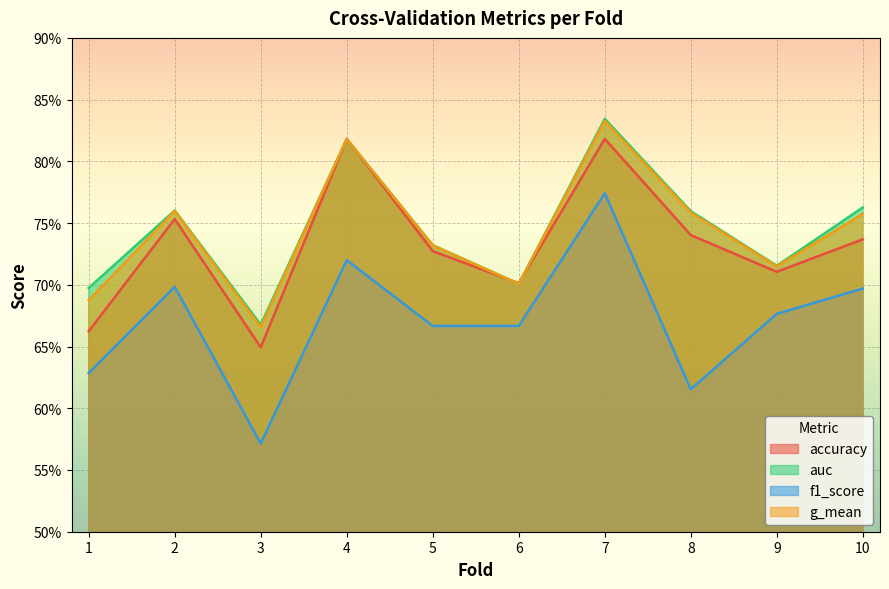

True or false: accuracy and f1_score cross at least once.

False